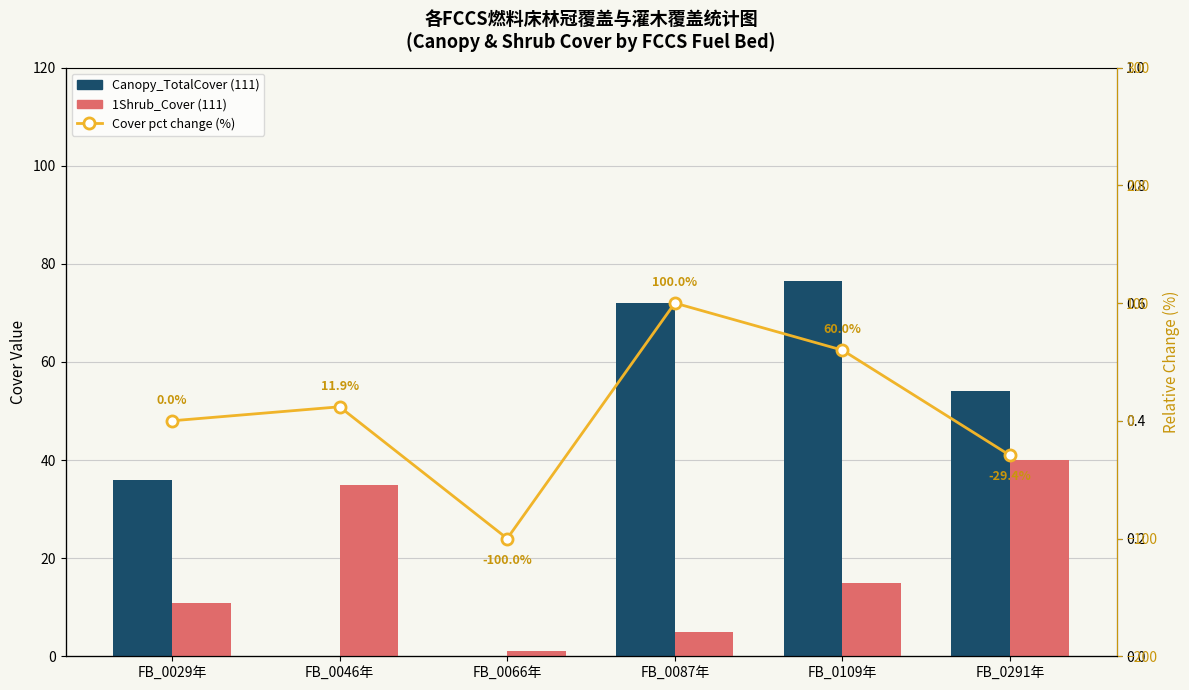

What is the difference between the maximum and minimum values in the 1Shrub_Cover(111) series?

39.0